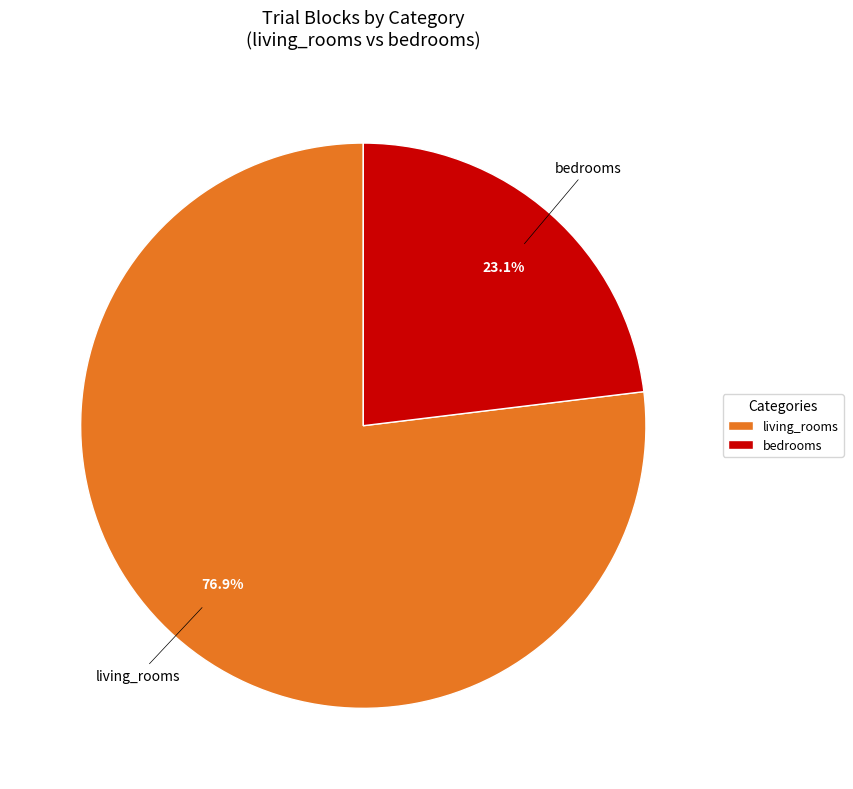

Which category has the smallest portion of the pie?

bedrooms